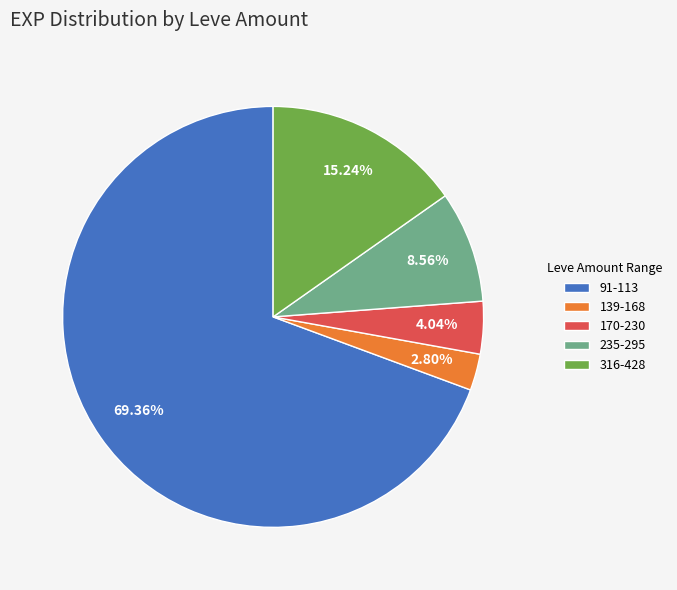

Which slice is the largest?

91-113